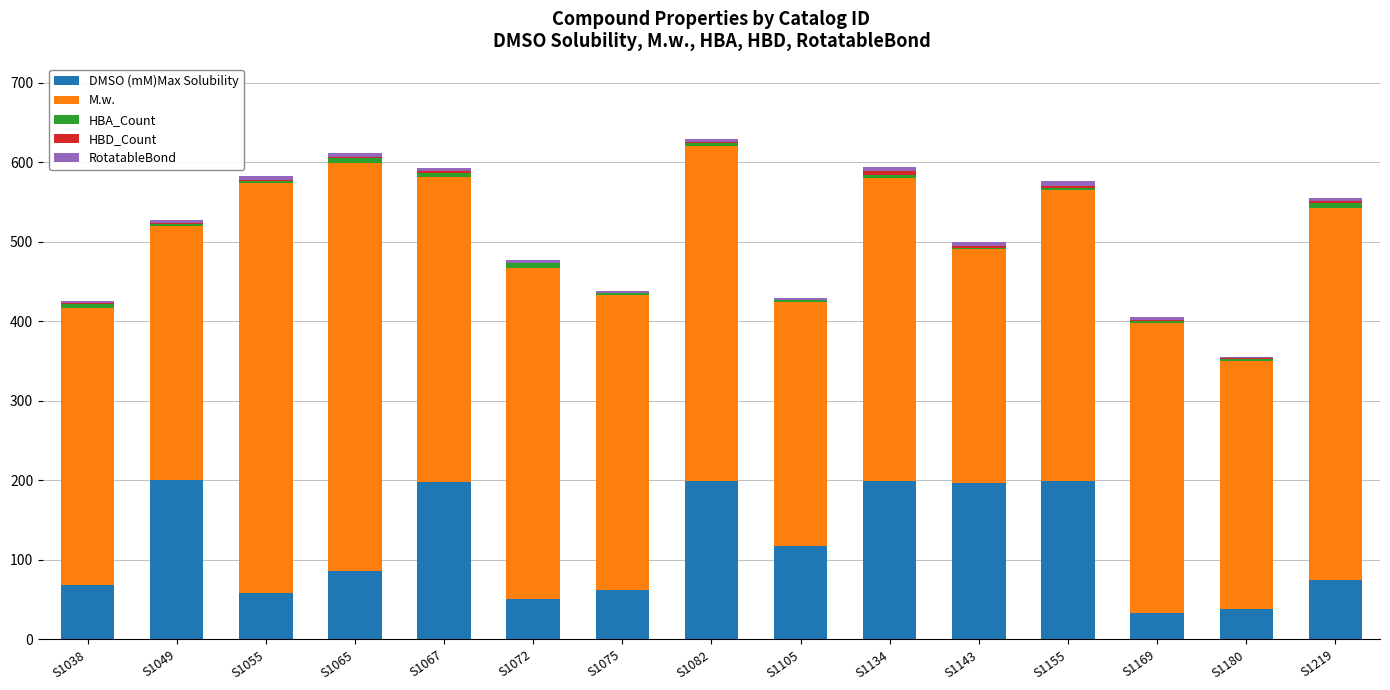

What is the highest value of the DMSO (mM)Max Solubility series?

199.8